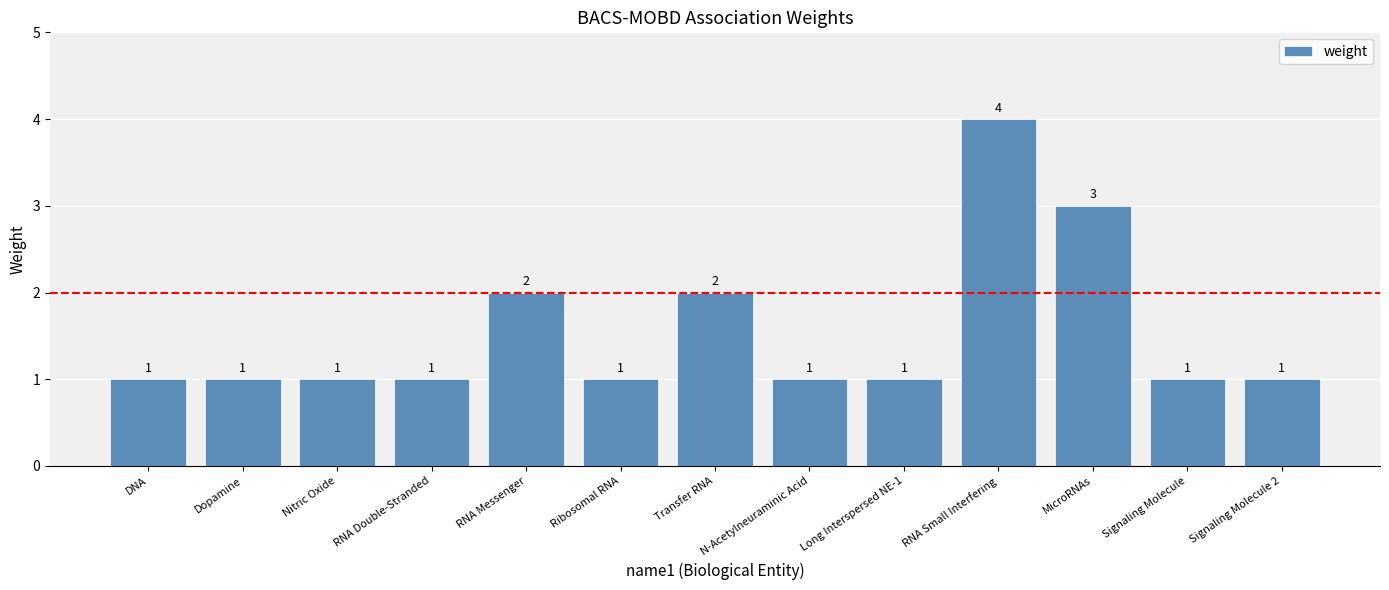

True or false: the data shows 2 at Transfer RNA.

True